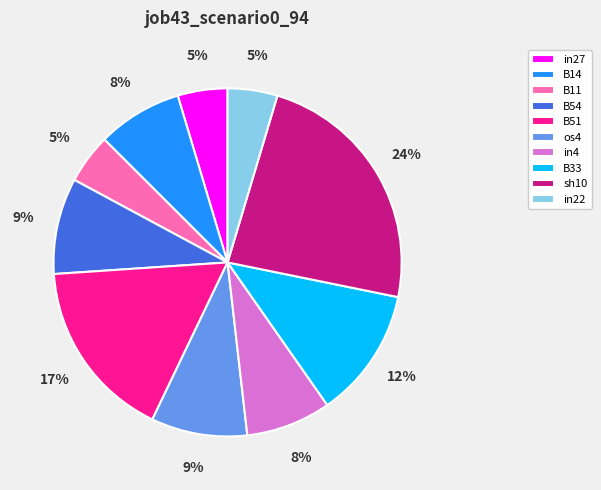

Which has a higher value, in27 or in4?

in4